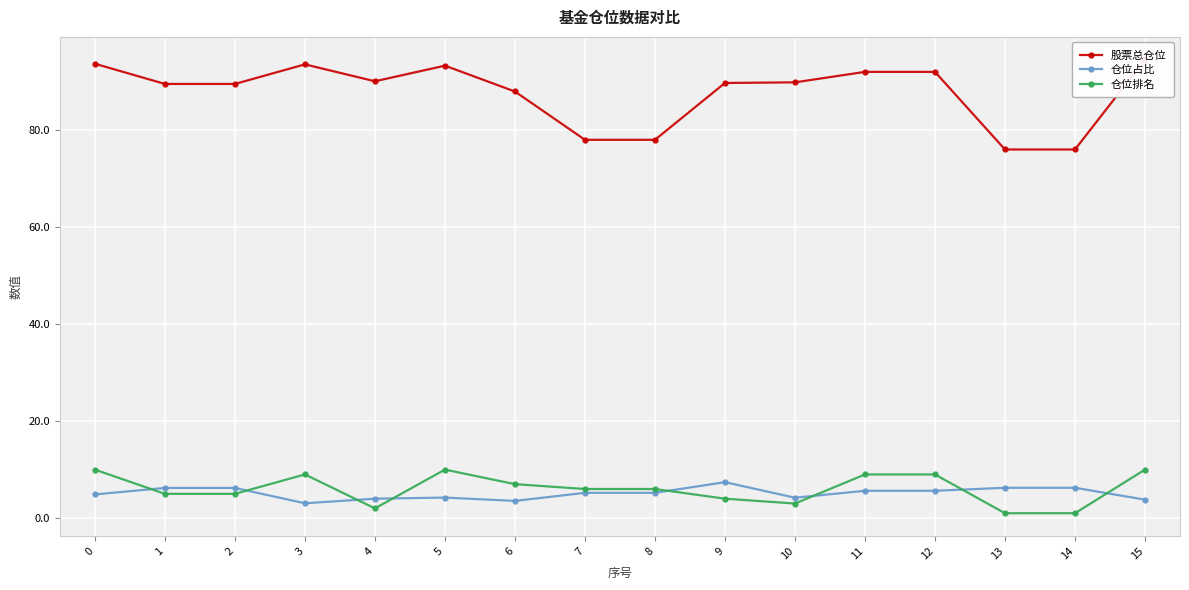

Is the value of 股票总仓位 at 3 greater than the value of 仓位占比 at 8?

Yes